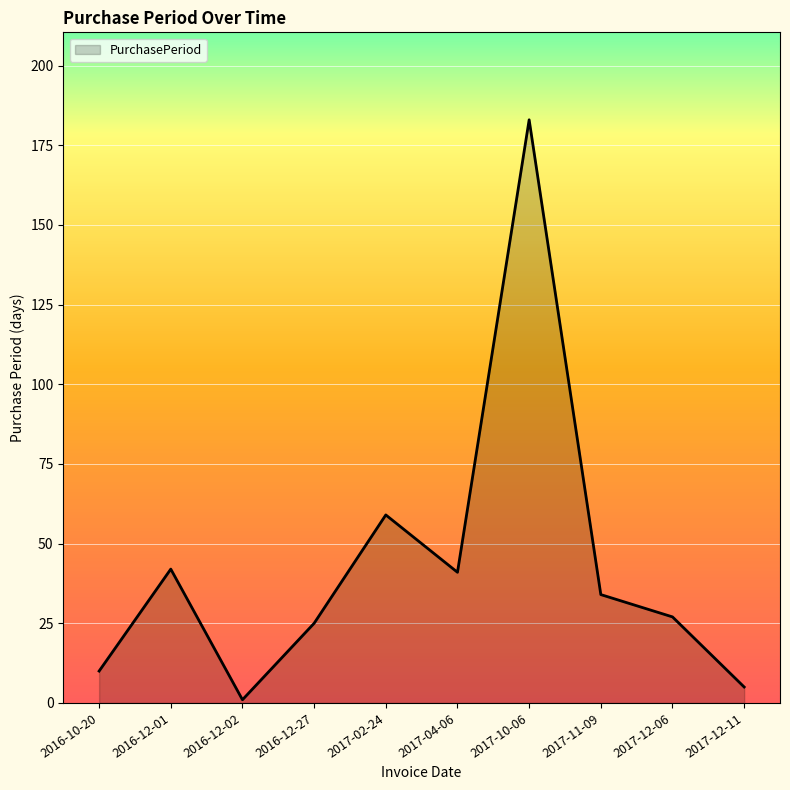

What is the average value?

43